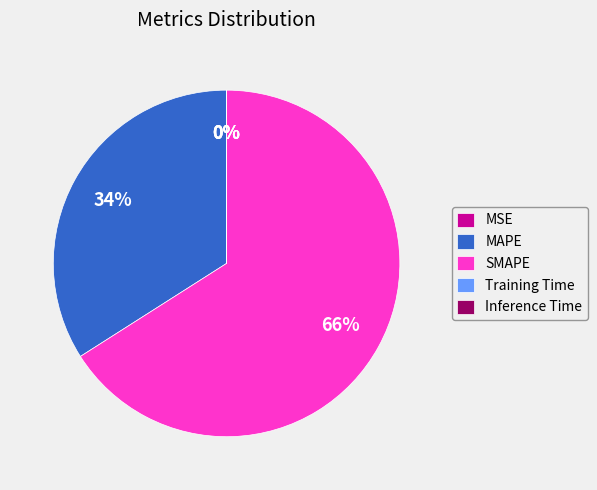

Does SMAPE account for over 50% of the chart?

Yes